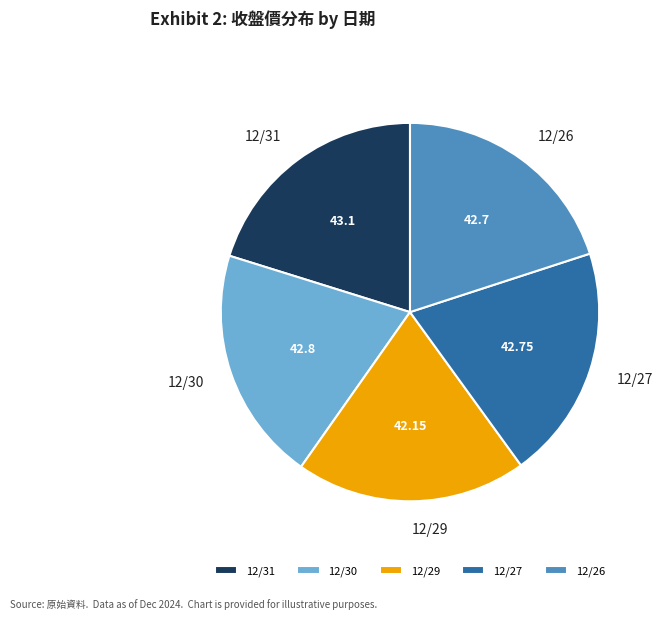

True or false: 12/27 accounts for 9% of the total.

False